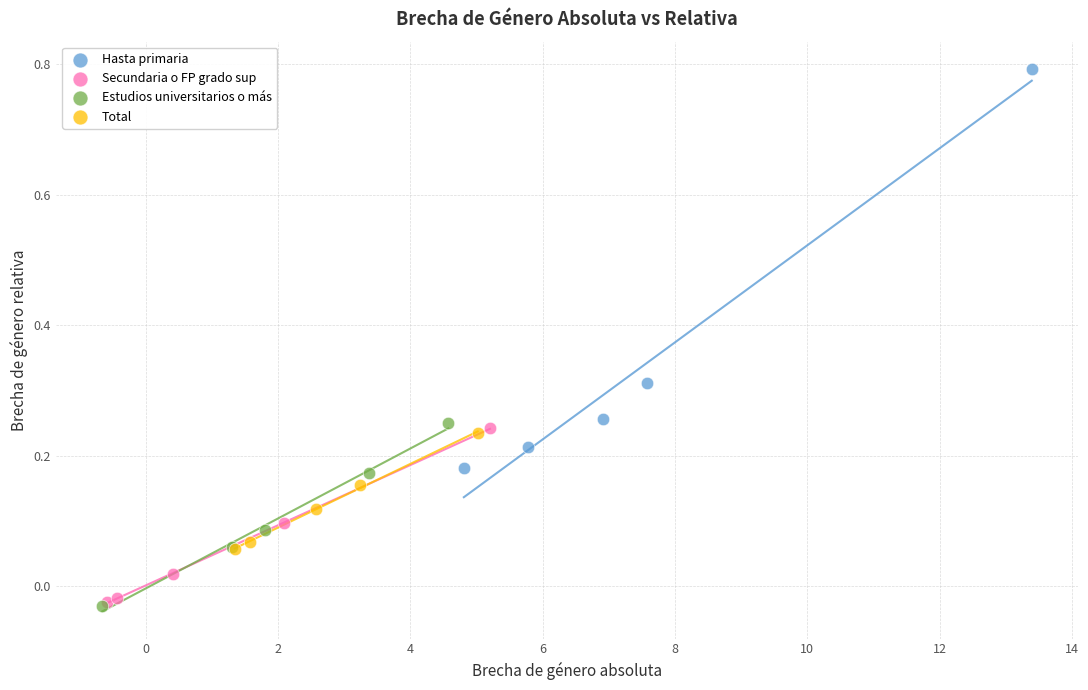

Which series has the largest Y range (max minus min)?

Hasta primaria